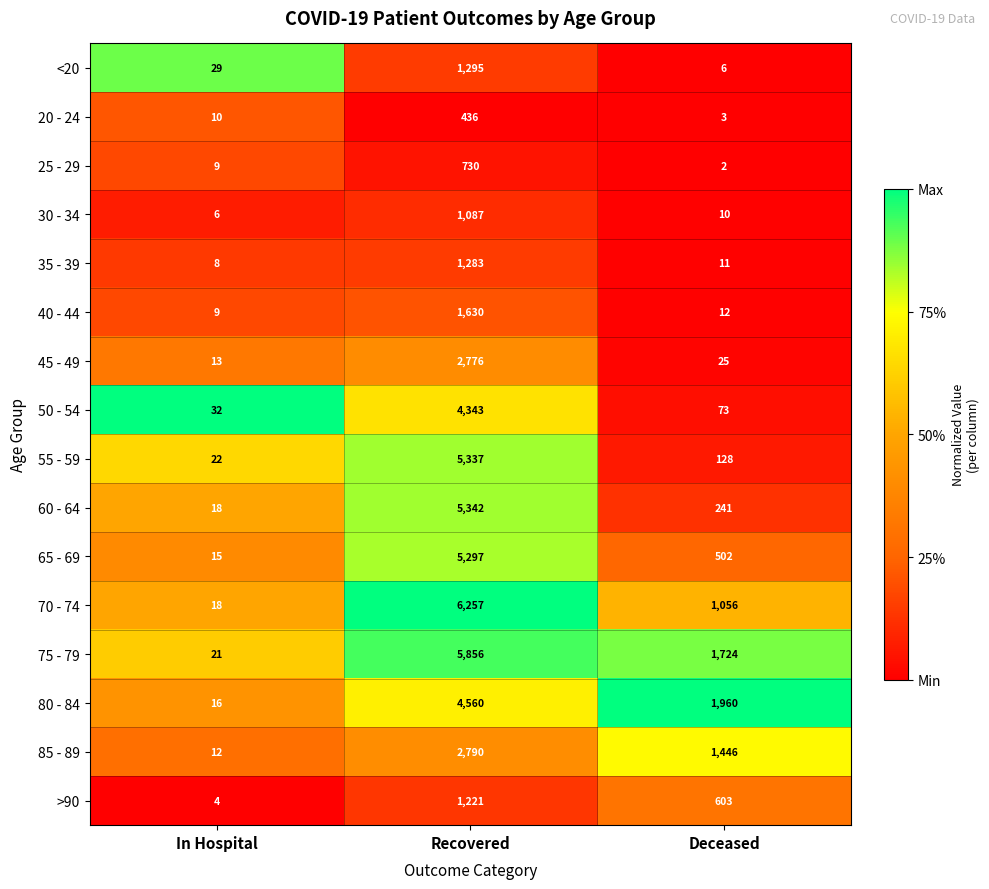

What is the difference between the 60 - 64 values at Recovered and In Hospital?

5324